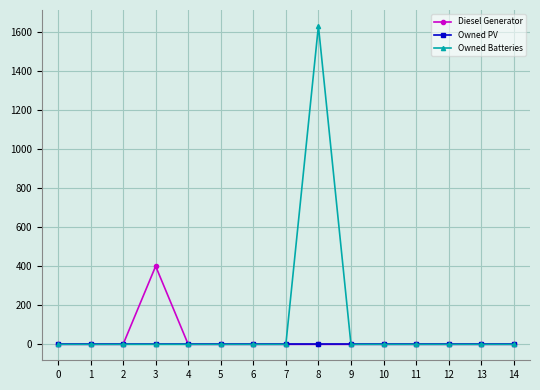

What is the value of the Diesel Generator point at the 4th from the left?

400.0